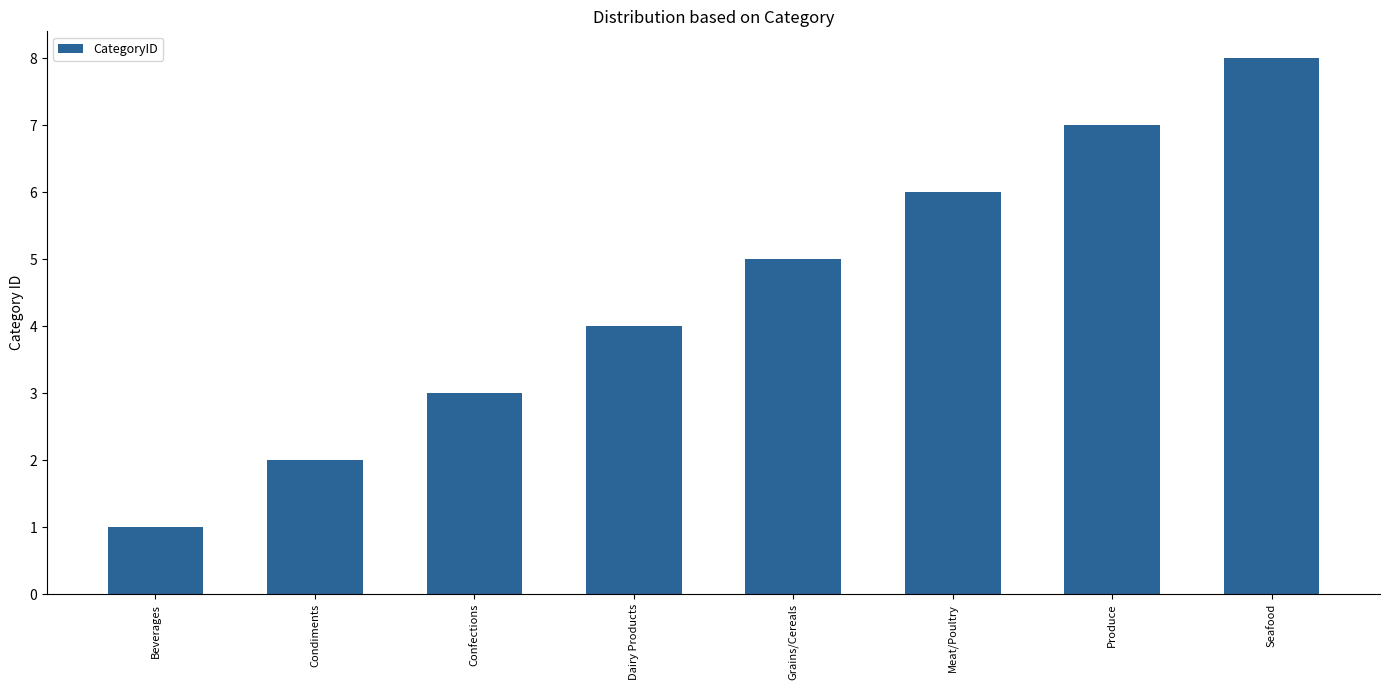

What is the label of the 2nd bar from the right?

Produce